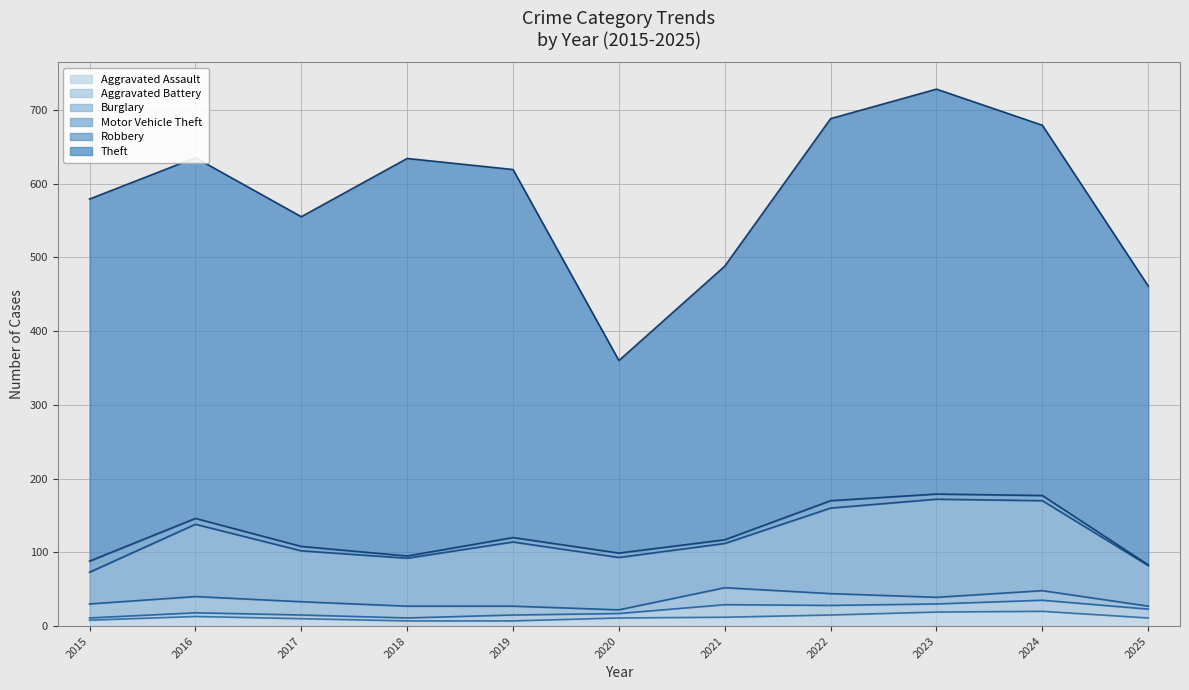

Is the value of Motor Vehicle Theft at 2016 greater than the value of Aggravated Battery at 2025?

Yes